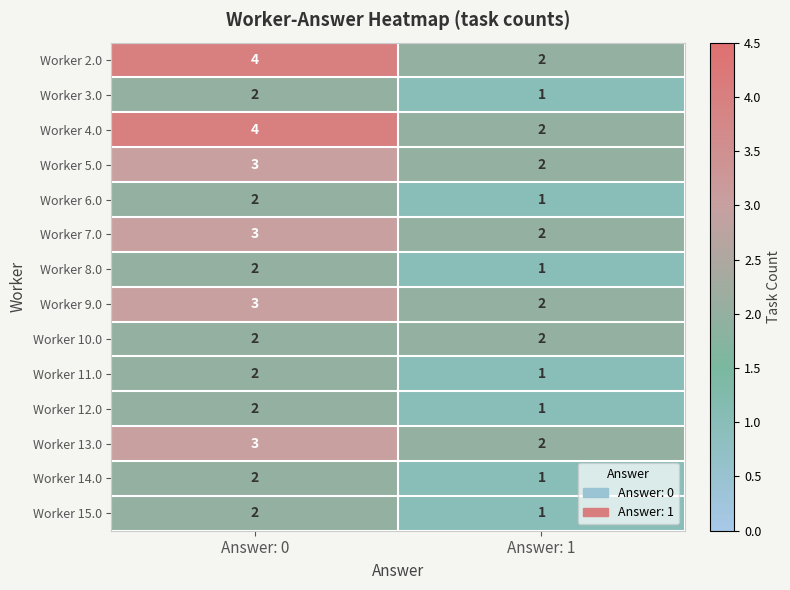

What is the sum of all Worker 5.0 values?

5